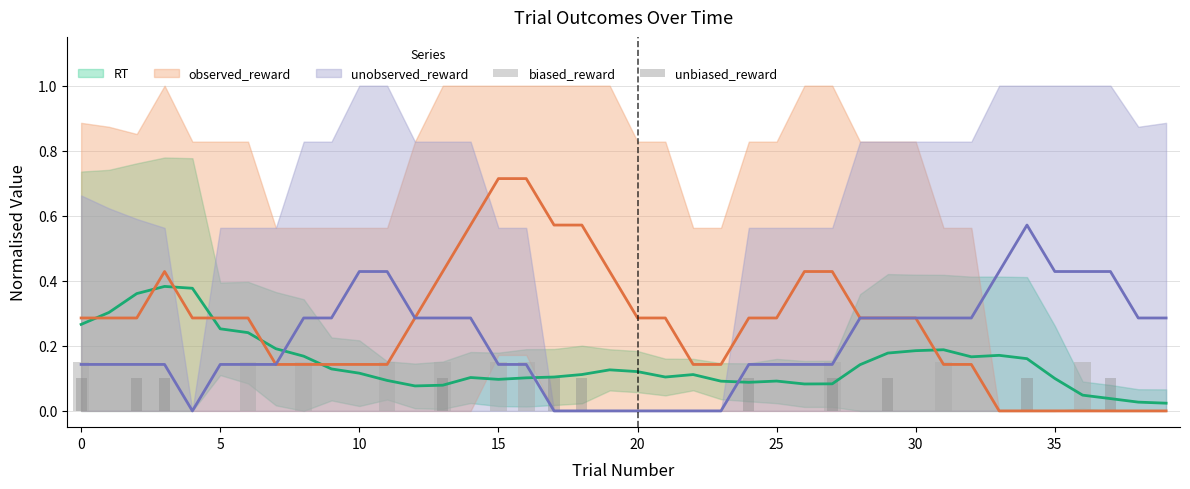

Is the value of biased_reward at 26 greater than the value of unbiased_reward at 24?

No